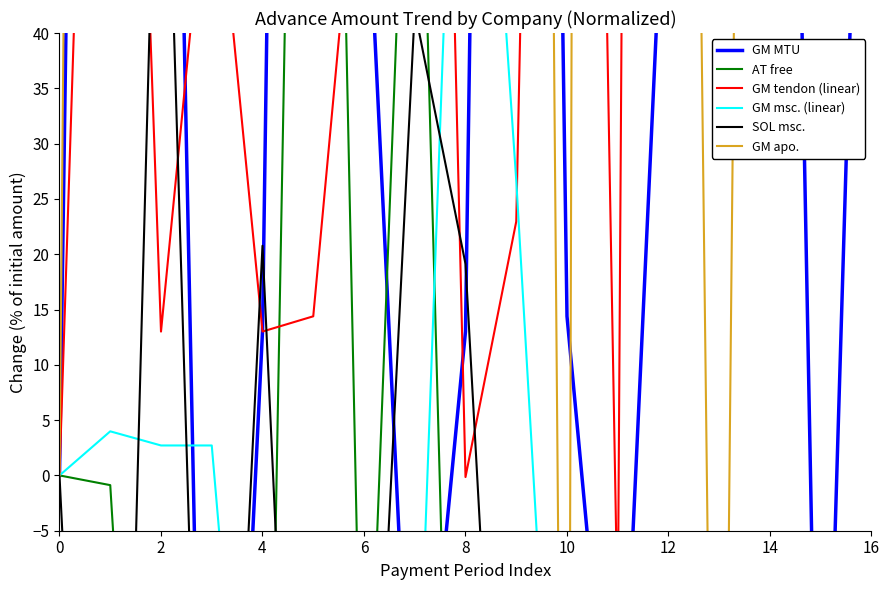

Reading left to right, extract all data points from this chart.

GM MTU: 0.0	316.7	141.9	-81.5	13.0	333.3	59.9	-34.6	13.0	328.0	14.4	-34.8	64.0	328.0	192.2	-48.5	105.1
AT free: 0.0	-0.9	-75.2	-99.5	-70.0	181.1	-36.2	83.1	-86.3	-92.5	-31.0	-51.5	-42.2	-82.9	-40.3	-92.6	-98.2
GM tendon (linear): 0.0	141.9	13.0	59.9	13.0	14.4	64.0	192.2	-0.1	23.0	243.7	-13.5	710.0	427.8	98.9	66.7	72.1
GM msc. (linear): 0.0	4.0	2.7	2.7	-50.8	-17.5	-30.8	-31.4	94.4	26.7	-52.3	-60.0	-58.7	-66.4	-88.2	-94.8	-90.6
SOL msc.: 0.0	-92.4	79.1	-73.0	20.8	-78.7	-49.2	42.0	19.1	-64.2	-24.0	-83.7	-91.1	-42.2	-28.9	-91.1	-97.8
GM apo.: 0.0	512.4	254.3	512.4	2219.0	253.5	2219.0	1483.2	1011.6	441.1	-99.7	1447.9	287.3	-92.7	368.7	896.8	167.5